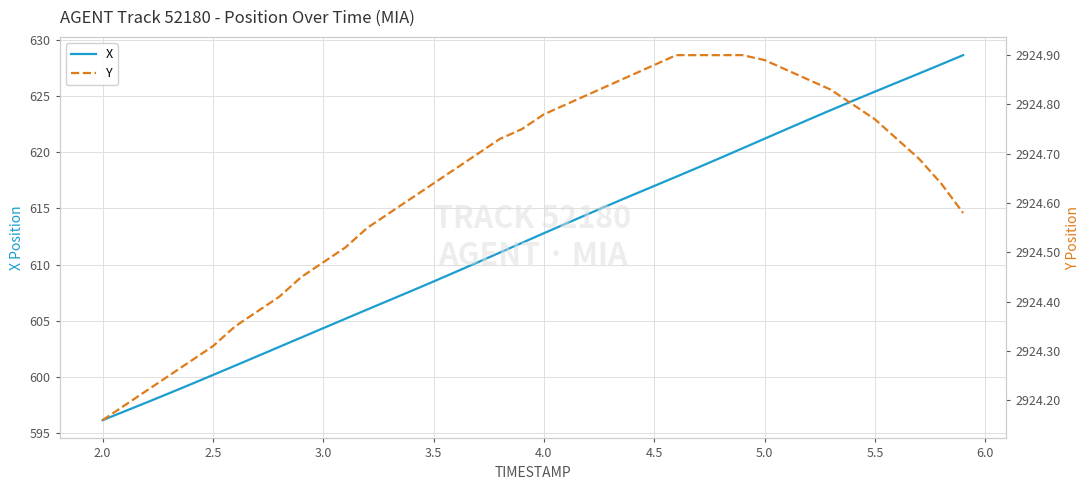

The value of X at 3.5 is 834.1. True or false?

False